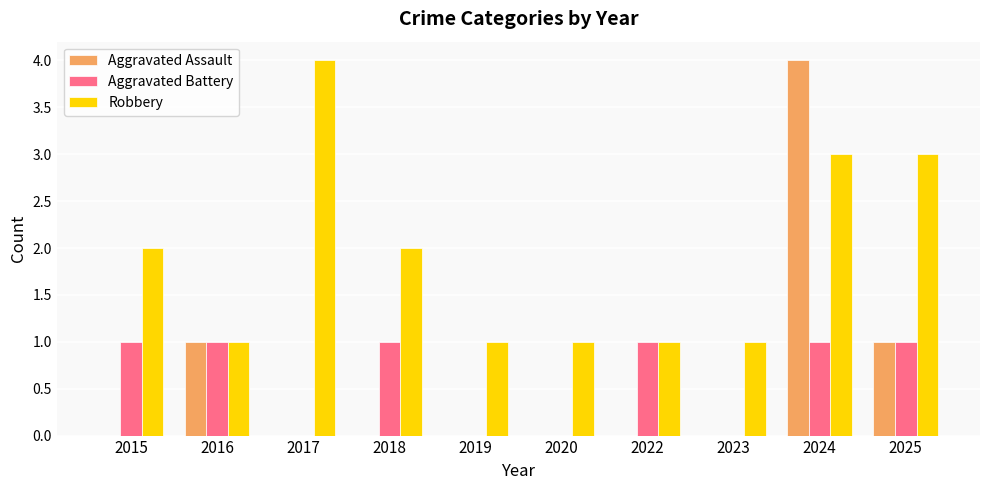

The Robbery series shows 3 at 2024. True or false?

True